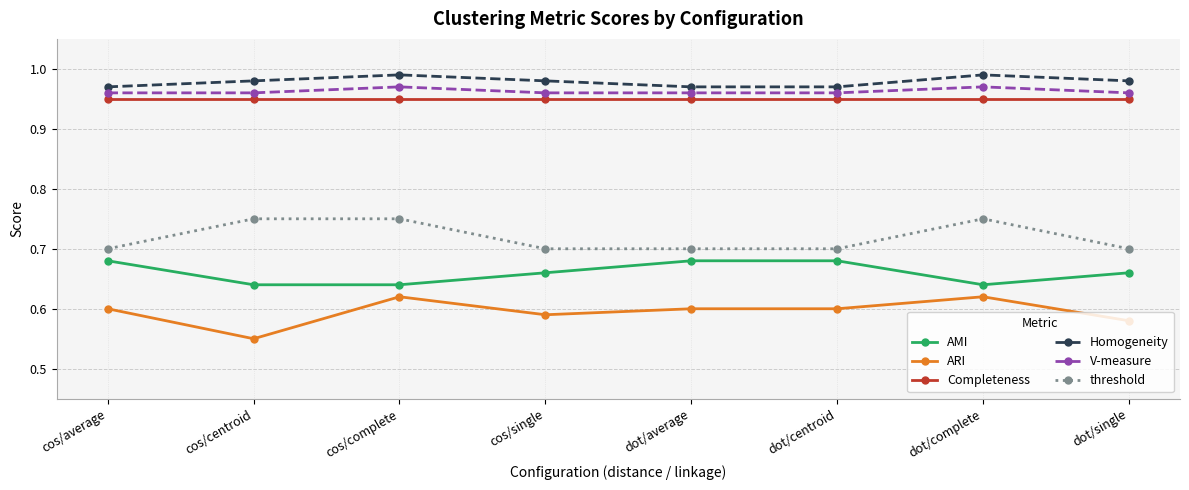

True or false: ARI has a value of 0.4 at cos/single.

False